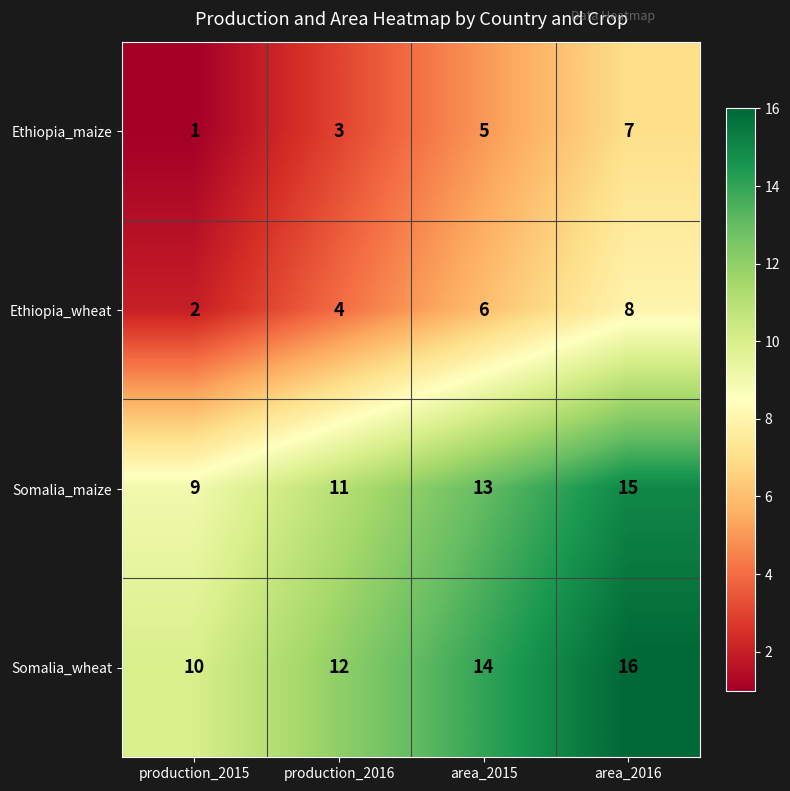

The Ethiopia_maize series shows 5 at production_2016. True or false?

False